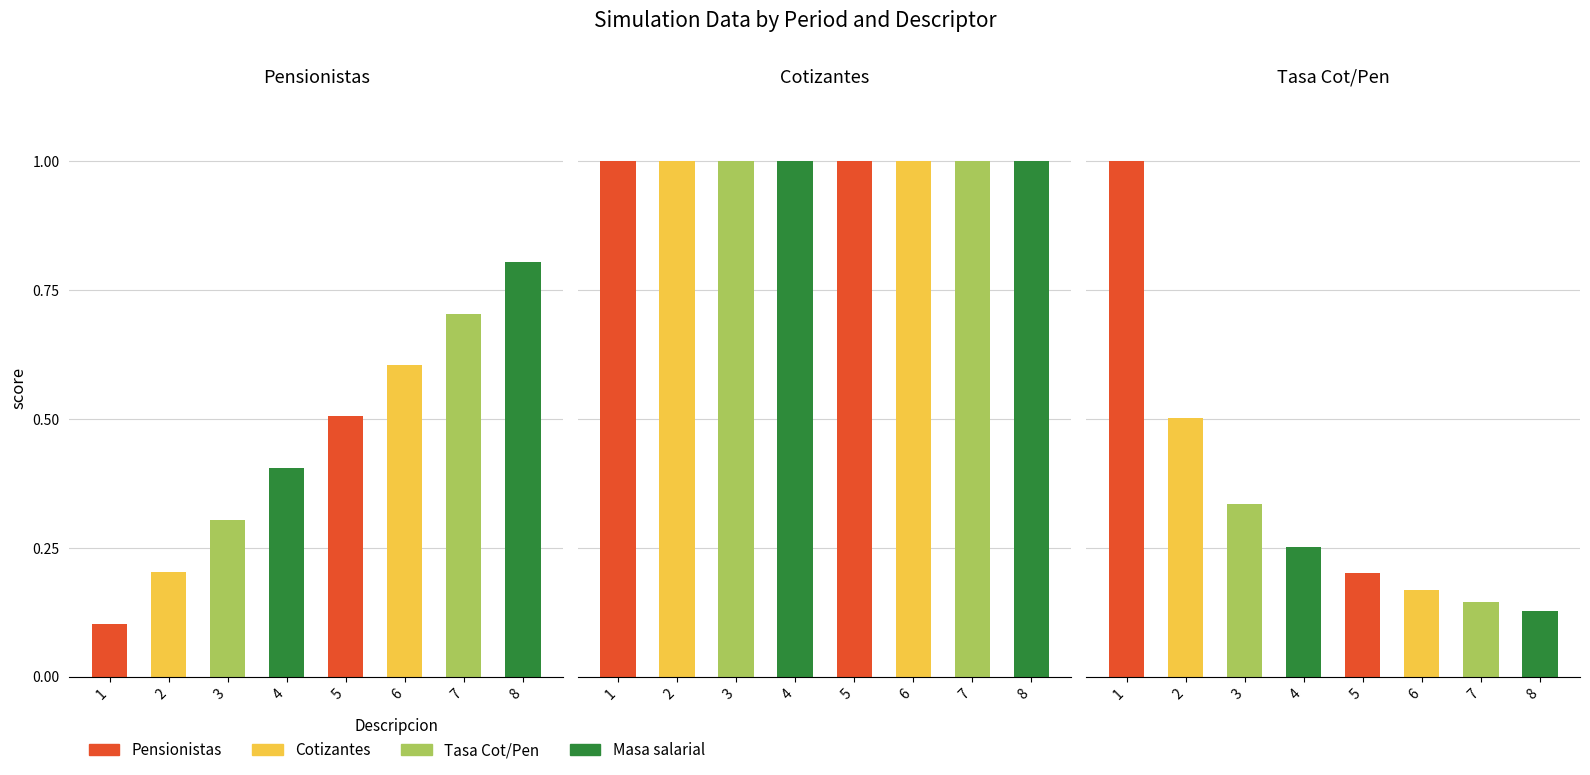

Does the chart contain any negative values?

No